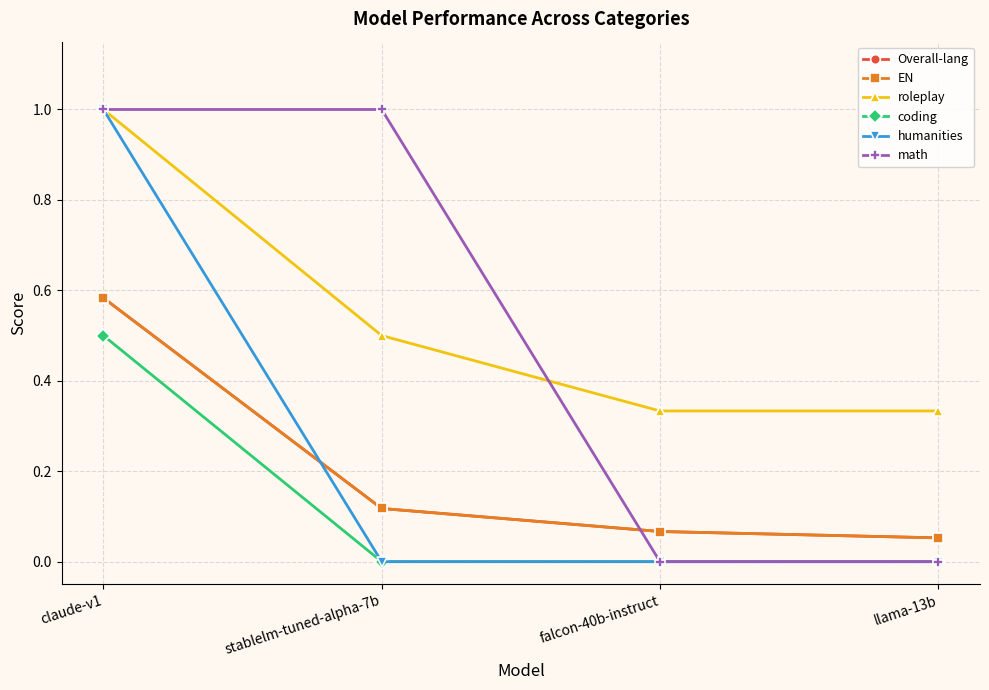

True or false: humanities has a value of -0.5 at stablelm-tuned-alpha-7b.

False